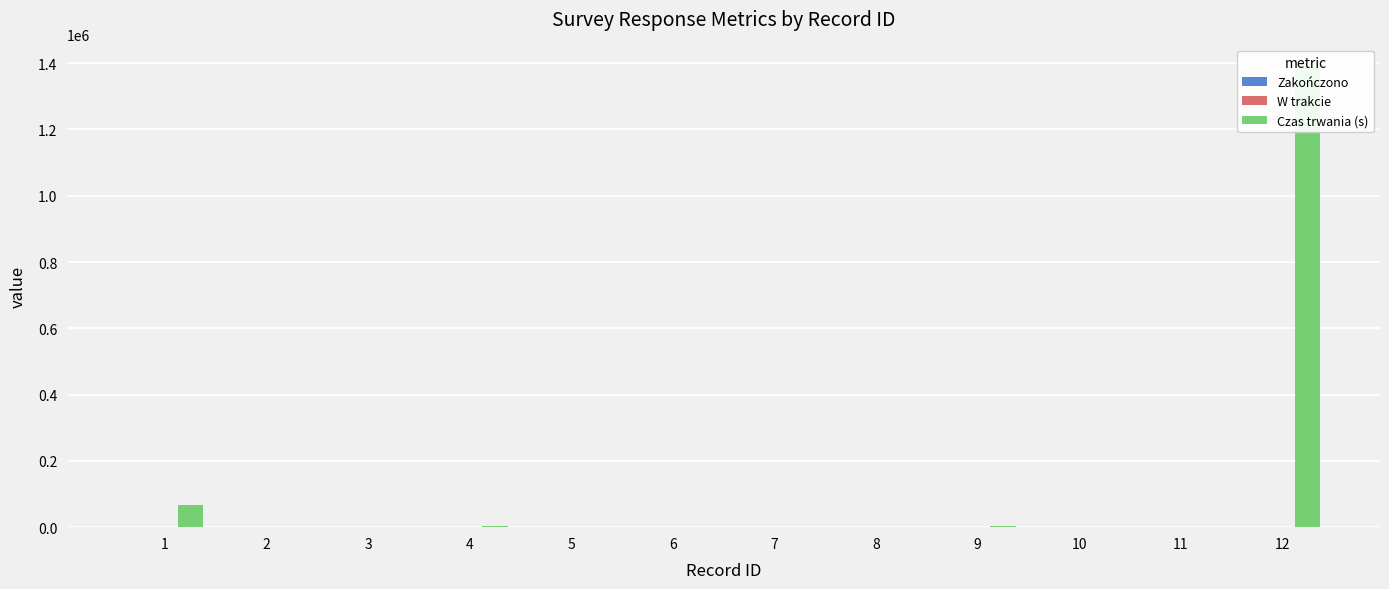

Is it true that Zakończono equals 52 at 5?

False